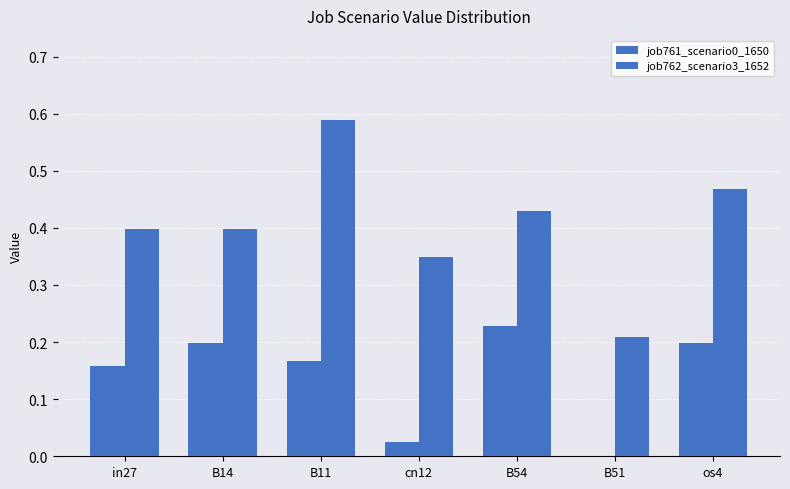

Reading left to right, what are all the values shown in this chart?

job761_scenario0_1650: 0.2	0.2	0.2	0.0	0.2	0.0	0.2
job762_scenario3_1652: 0.4	0.4	0.6	0.3	0.4	0.2	0.5